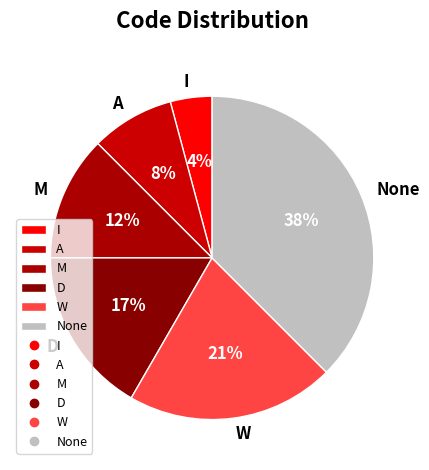

True or false: M accounts for 23% of the total.

False